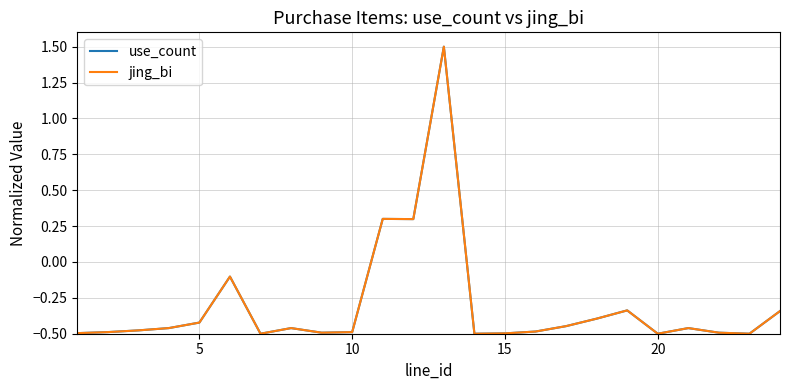

What is the difference between the second highest and second lowest values in the jing_bi series?

0.8